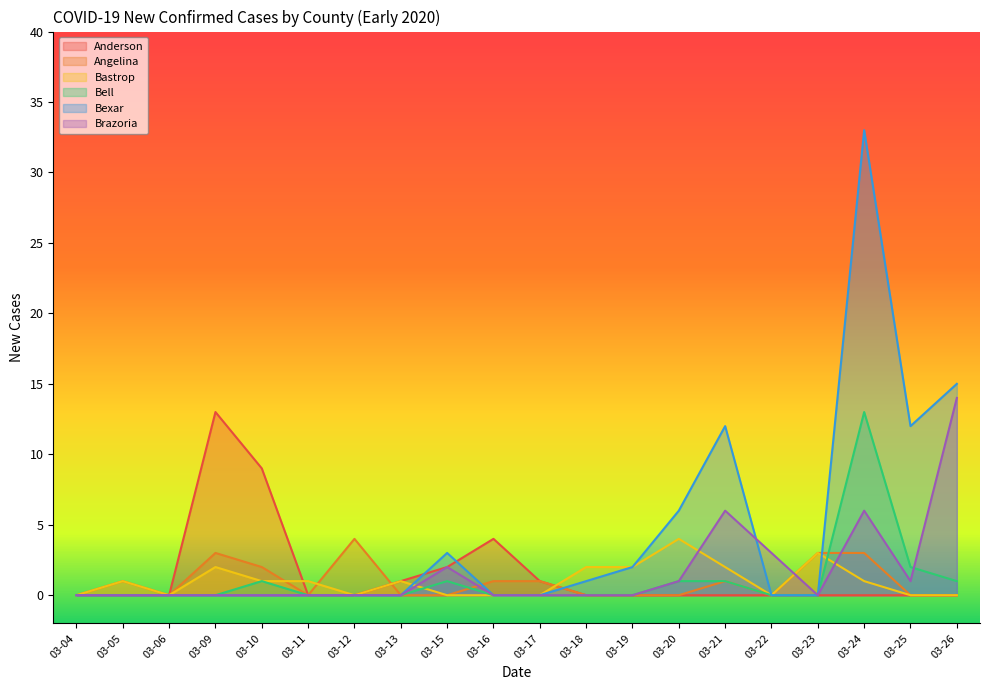

What is the sum of all Angelina values?

19